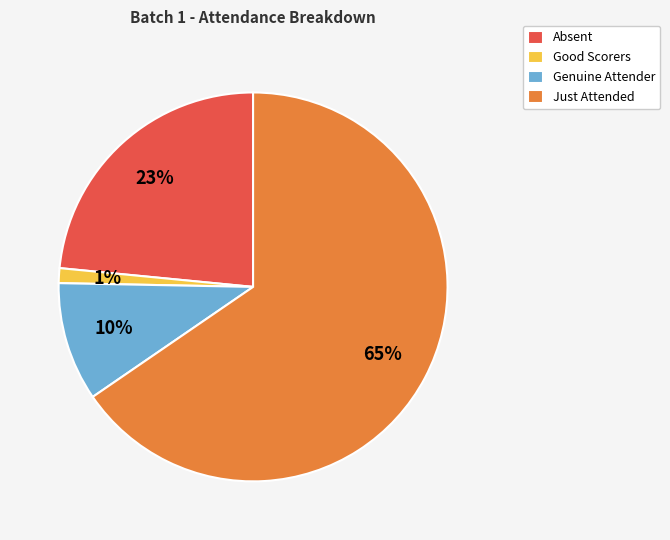

The Good Scorers slice represents 1% of the pie. True or false?

True